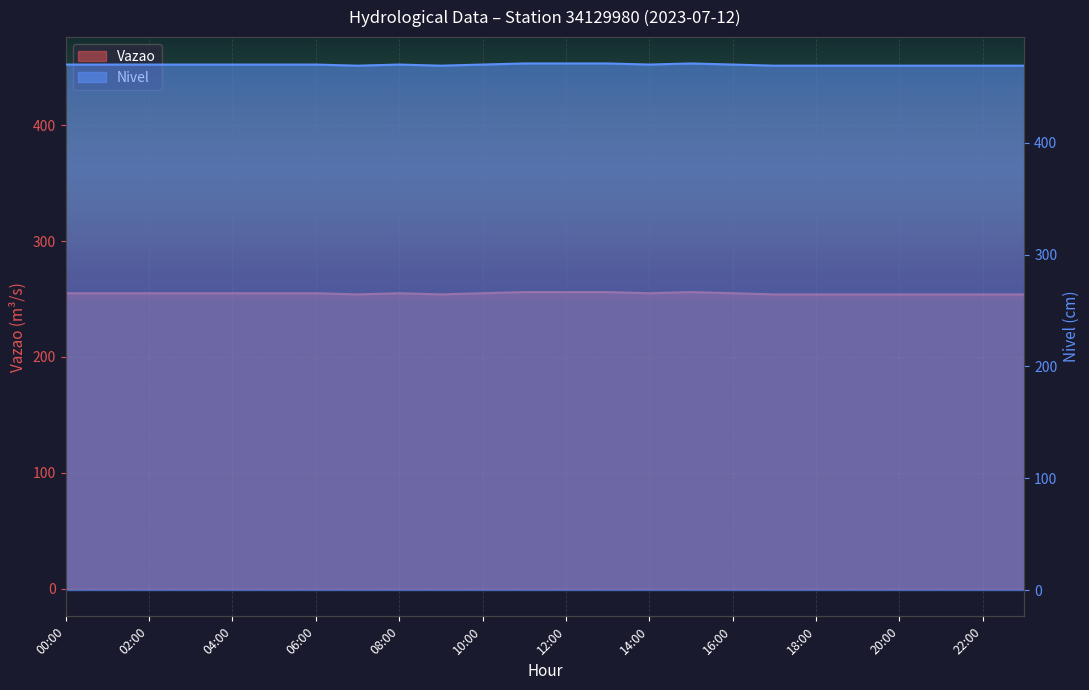

Between 14:00 and 00:00, which is larger?

14:00